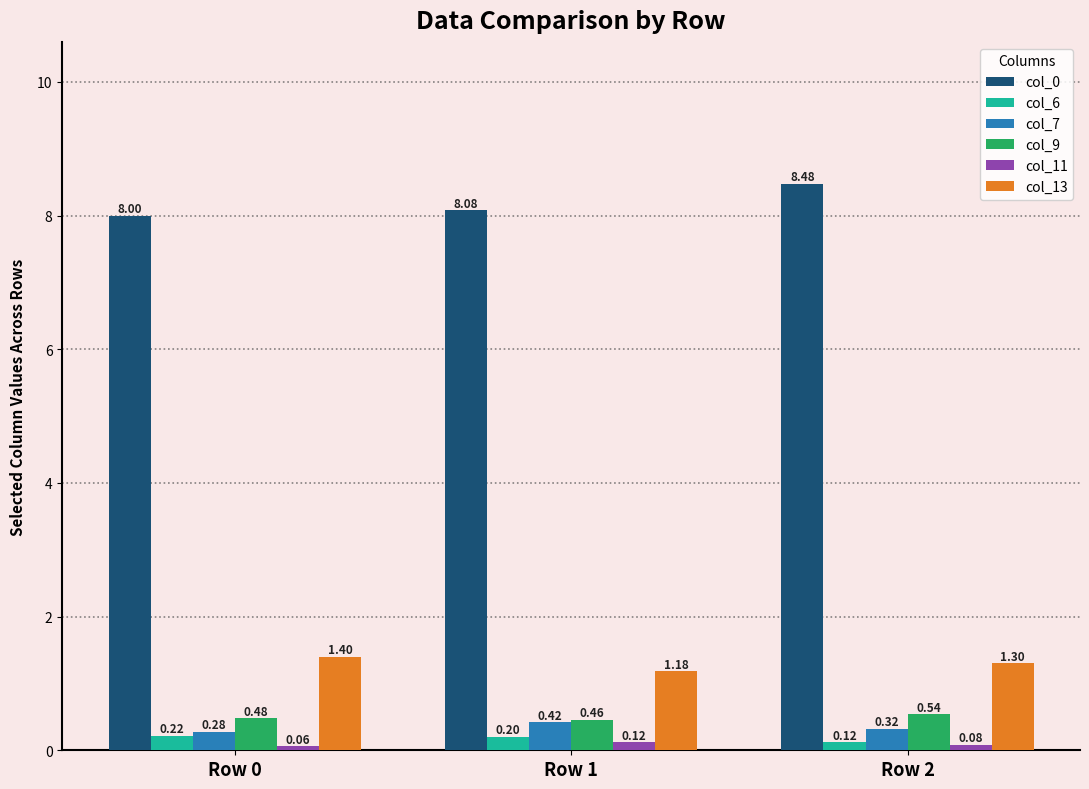

Which series changed the most between Row 0 and Row 1?

col_13